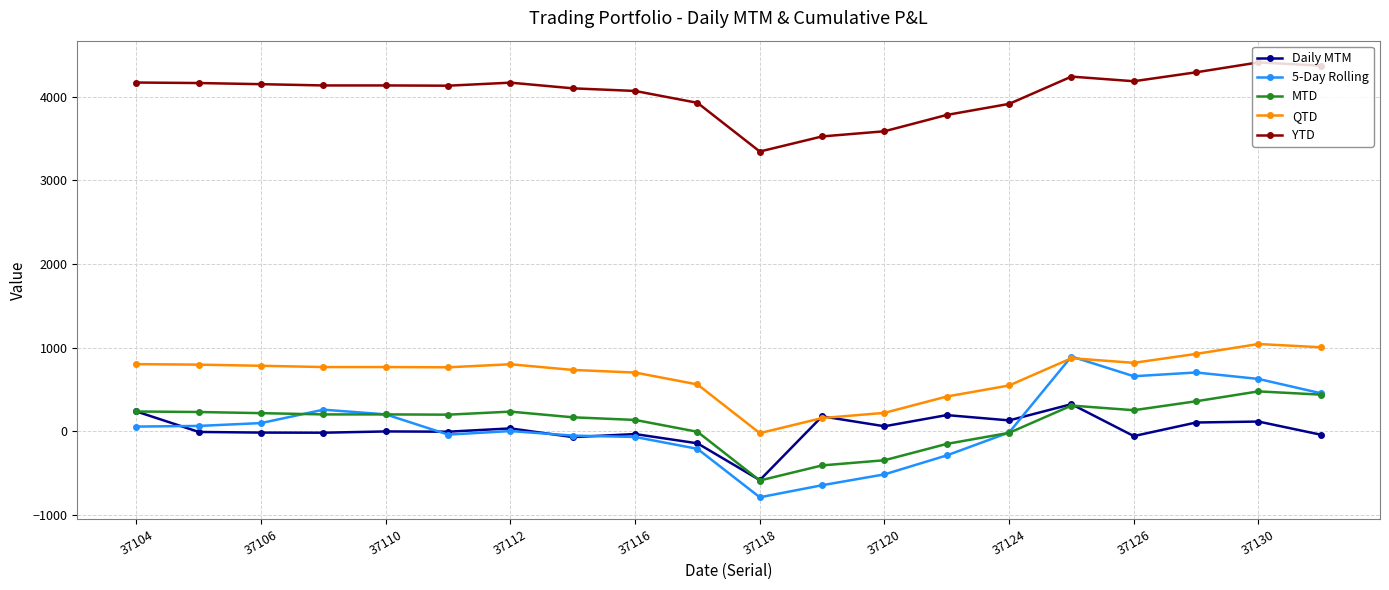

True or false: 5-Day Rolling has more than 1 points higher than both neighbors.

True